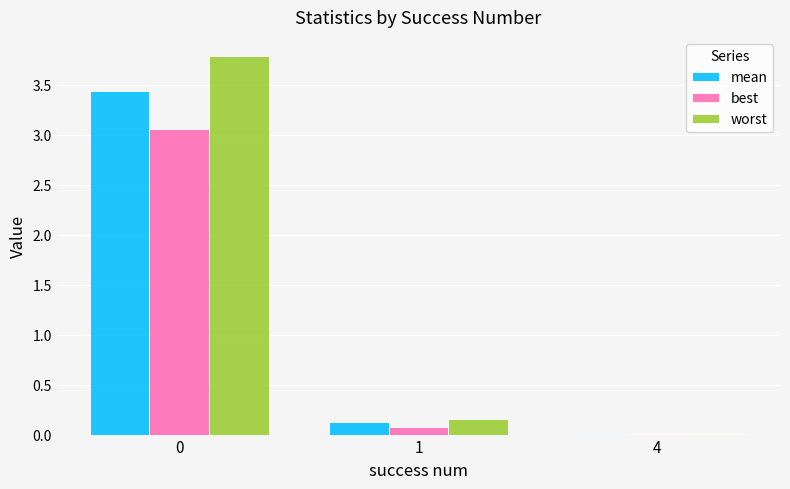

How many series are shown in this chart?

3